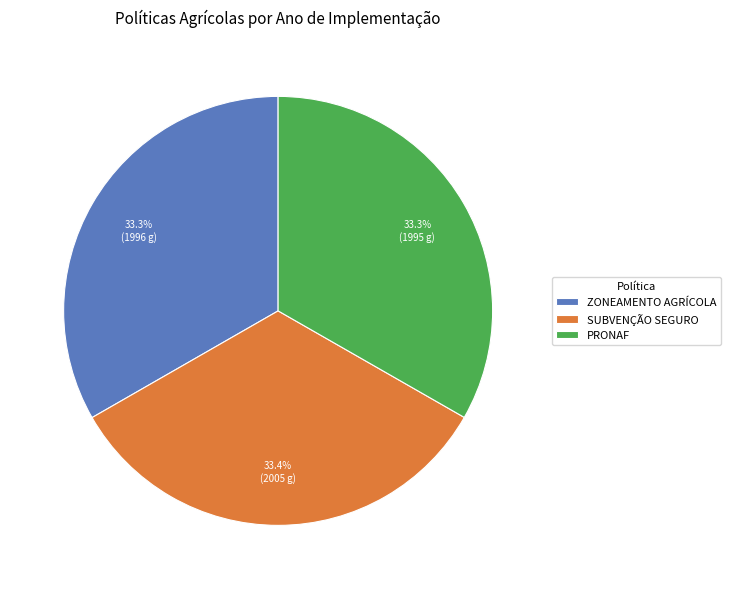

Count the number of slices in the pie.

3